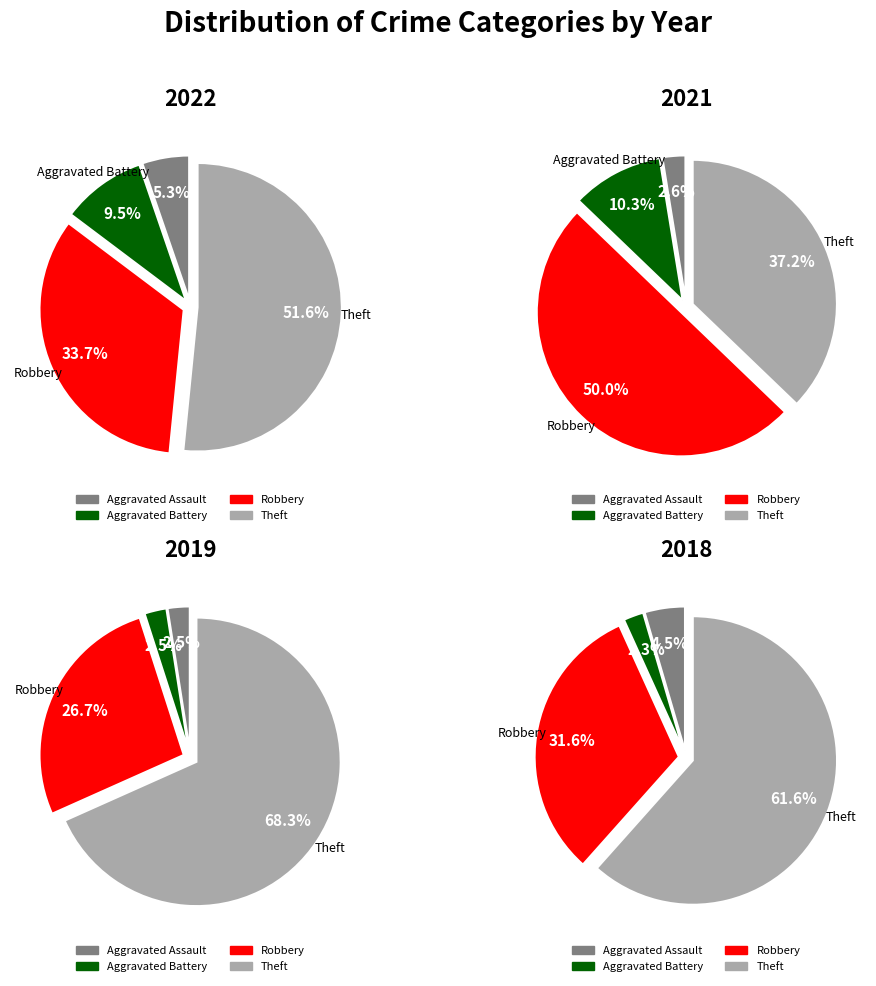

How many segments does this pie chart have?

4